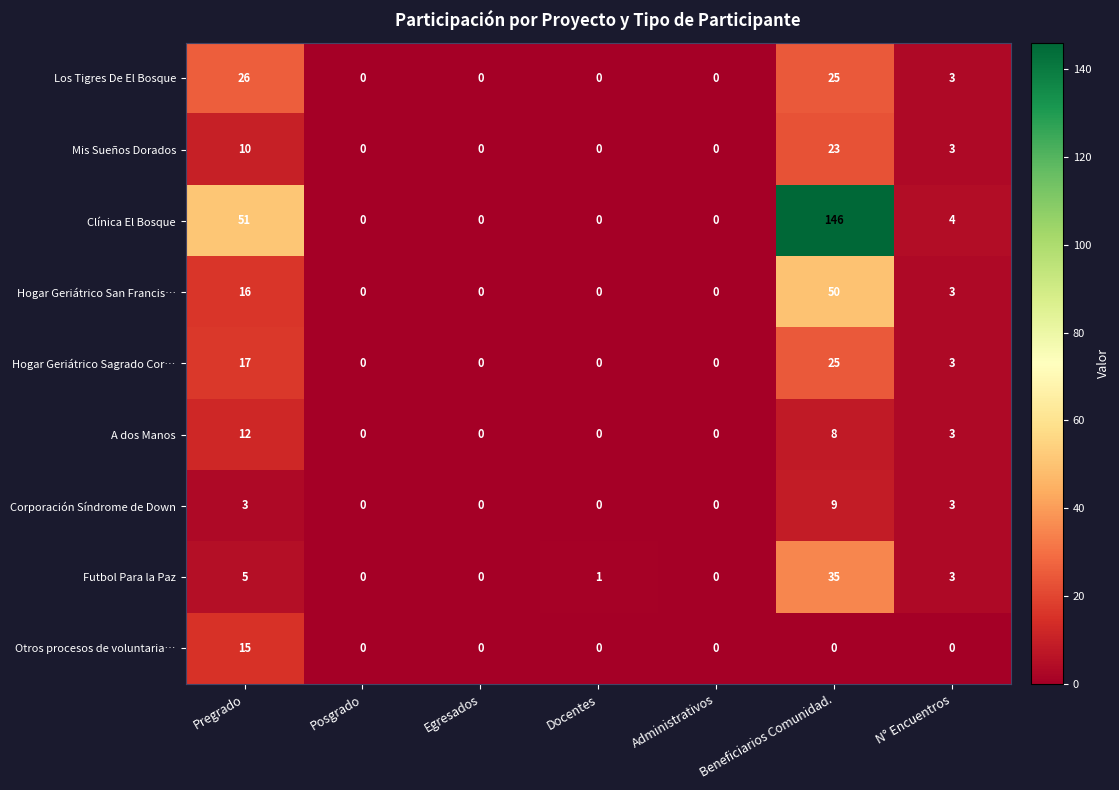

The value of Clínica El Bosque at Beneficiarios Comunidad. is 146. True or false?

True